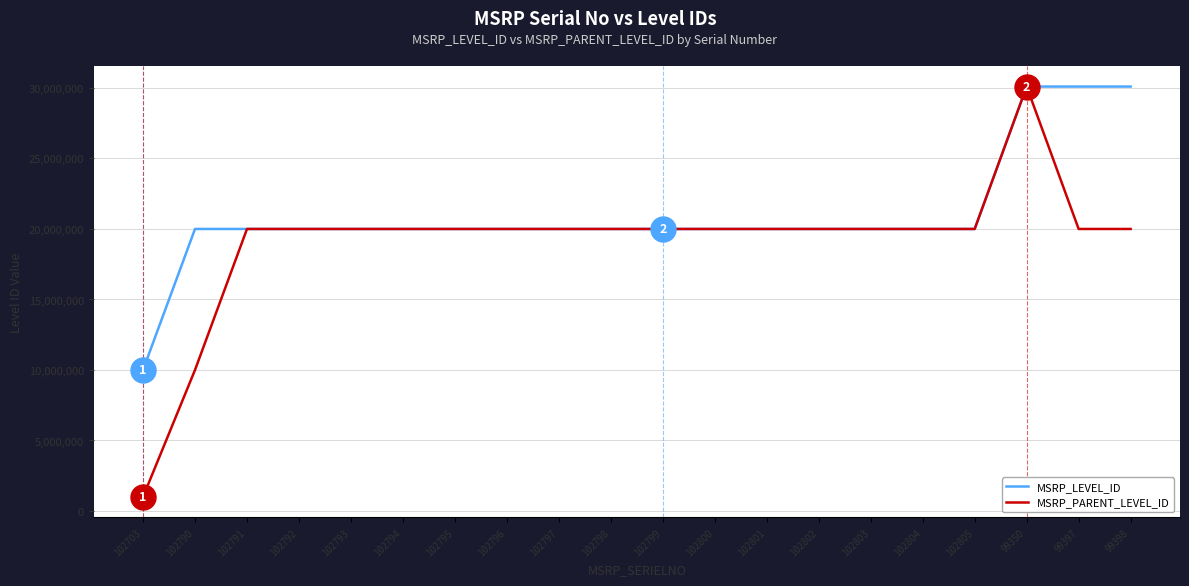

What position from the left is 102803?

15